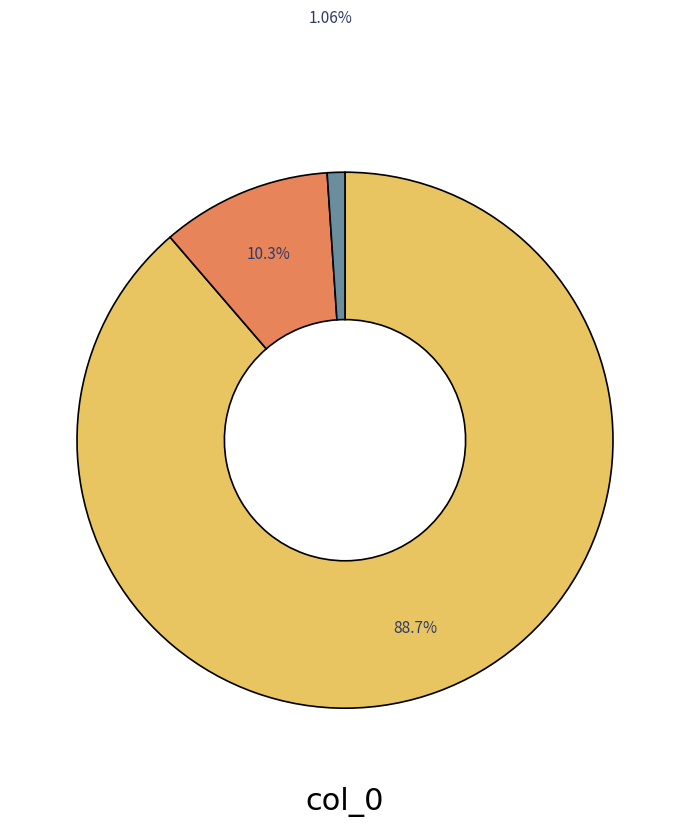

Is there a majority slice in this chart?

Yes